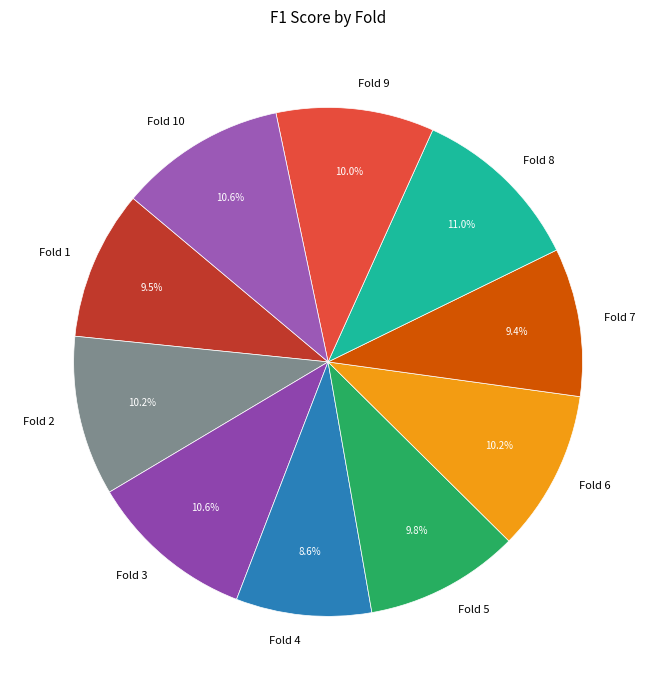

Does Fold 1 represent more than half of the total?

No